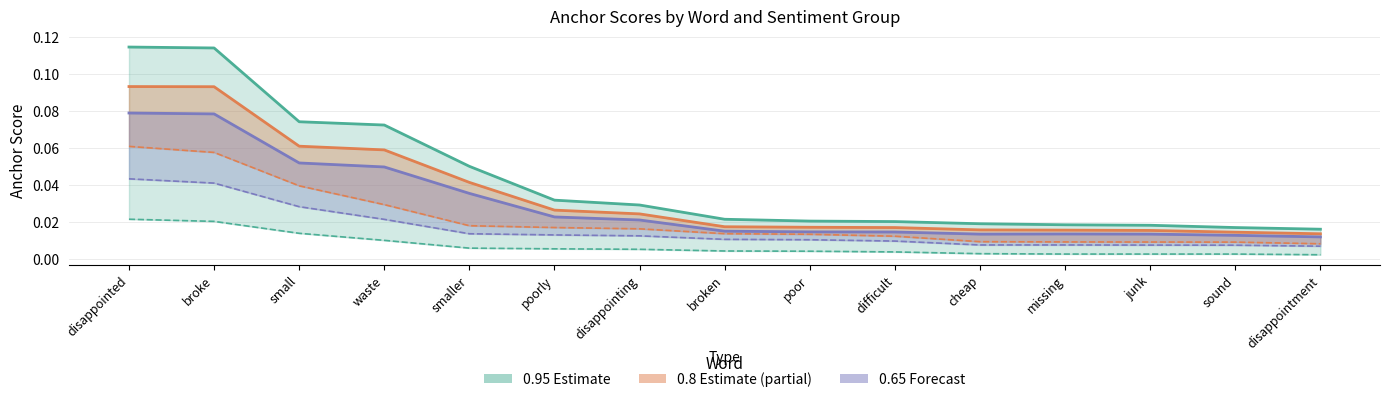

Where is 0.95-positive (anchor score) nearest to the value 0?

disappointment